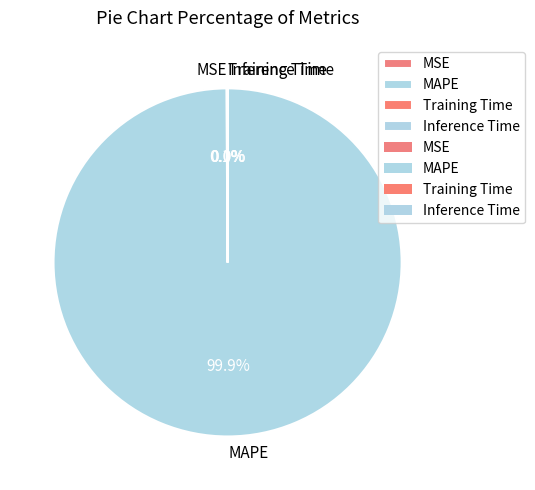

What is the largest slice in the pie chart?

MAPE